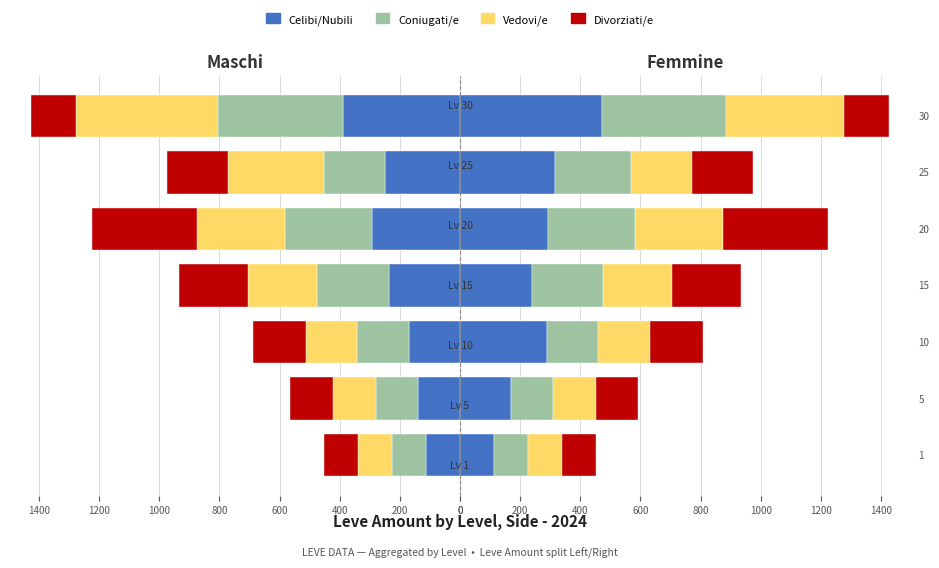

Which has a higher value, 800 or 400?

800